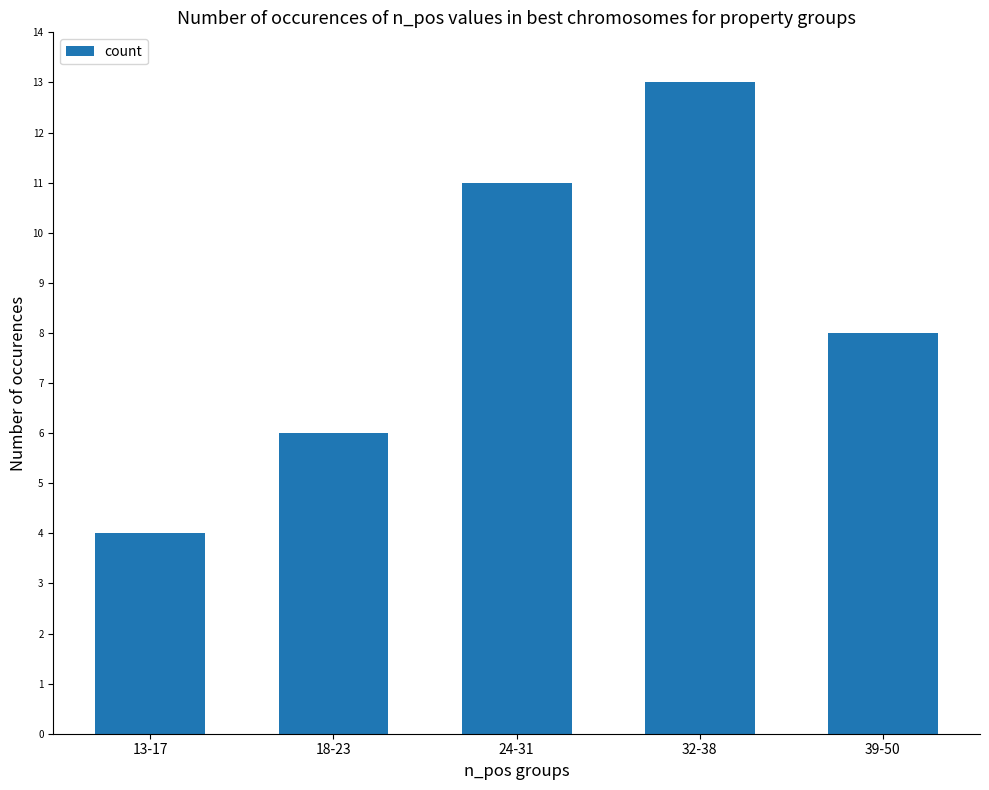

What is the label of the 1st bar from the right?

39-50